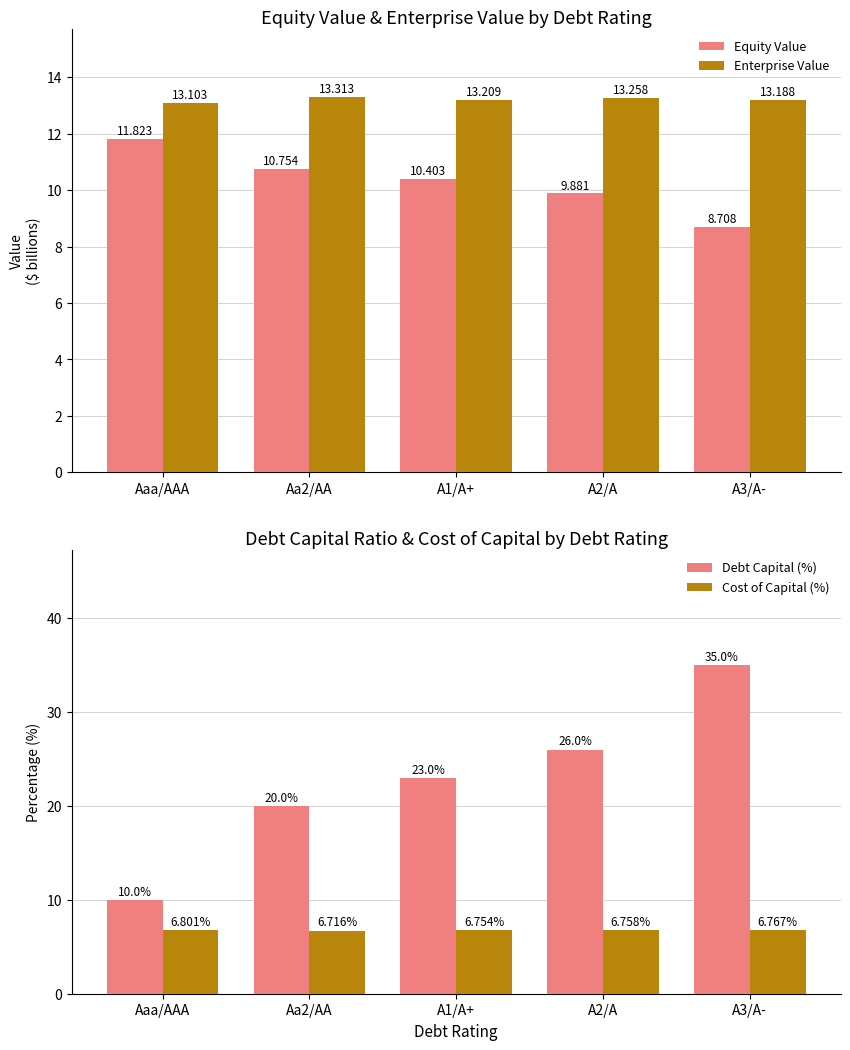

How many bars are there in each group?

4